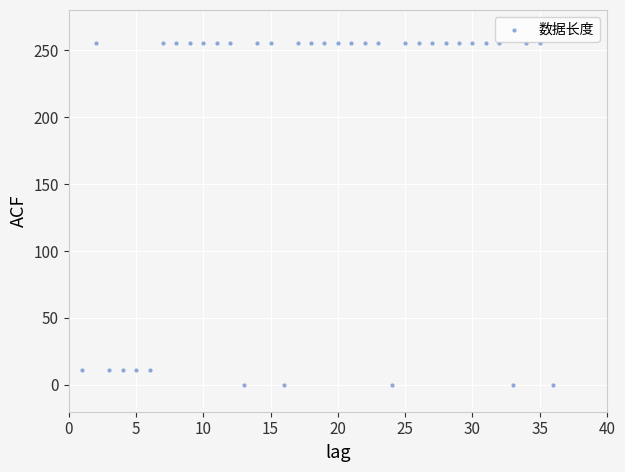

What is the range of Y values (max minus min)?

255